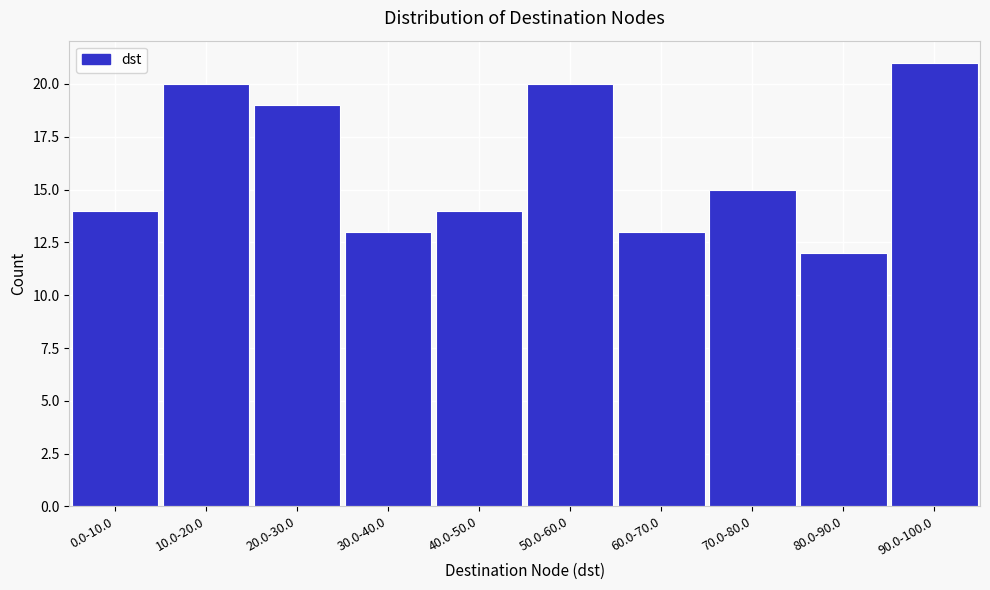

Reading right to left, list all the values displayed in this chart.

21	12	15	13	20	14	13	19	20	14